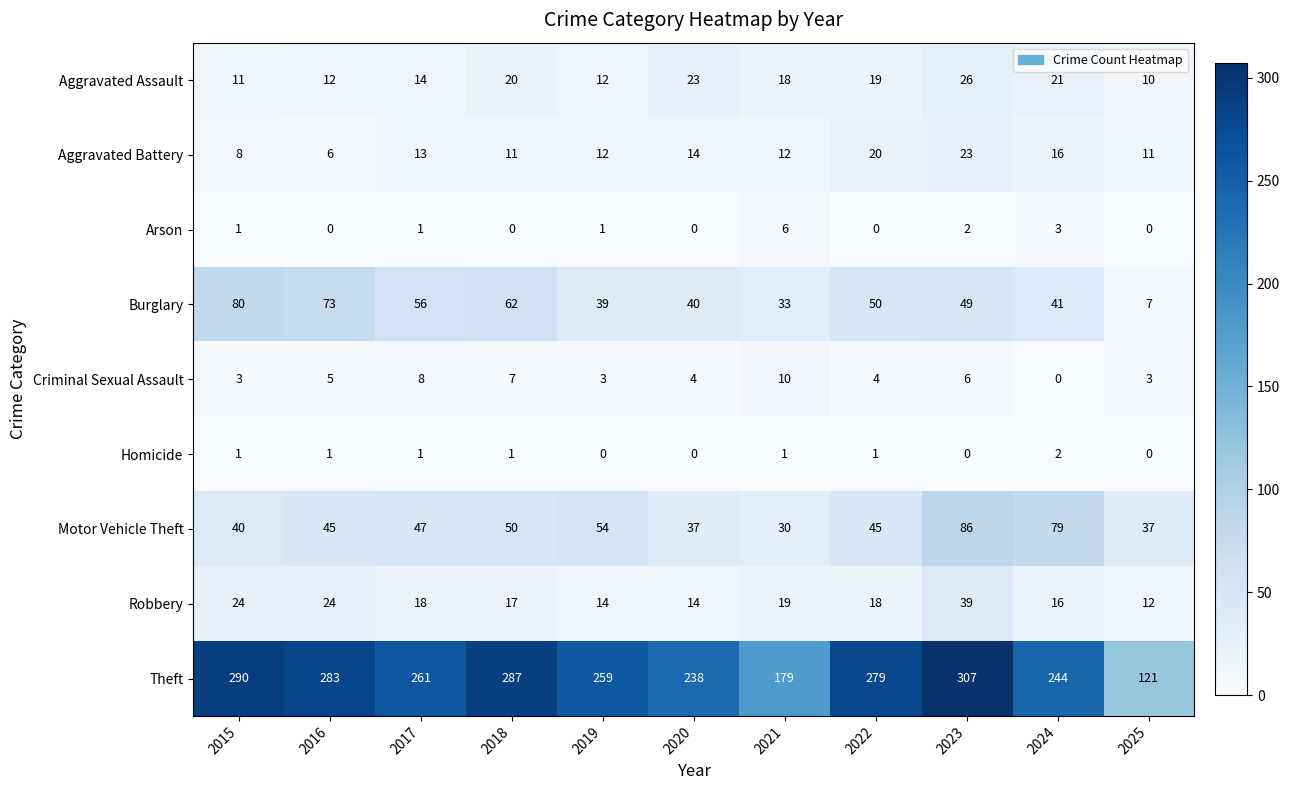

Which category has the highest value across all series?

2023